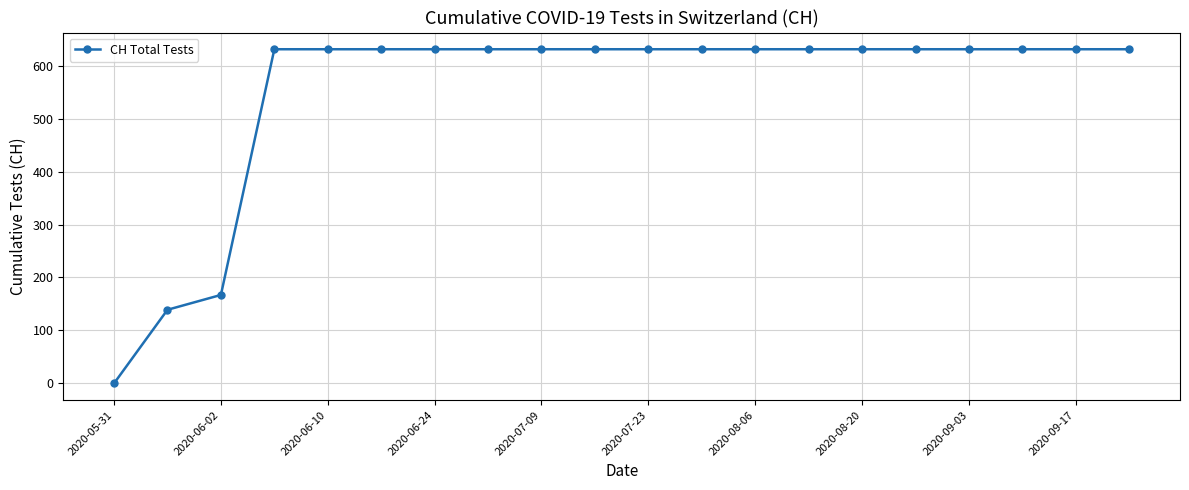

What is the difference between the maximum and minimum values?

631